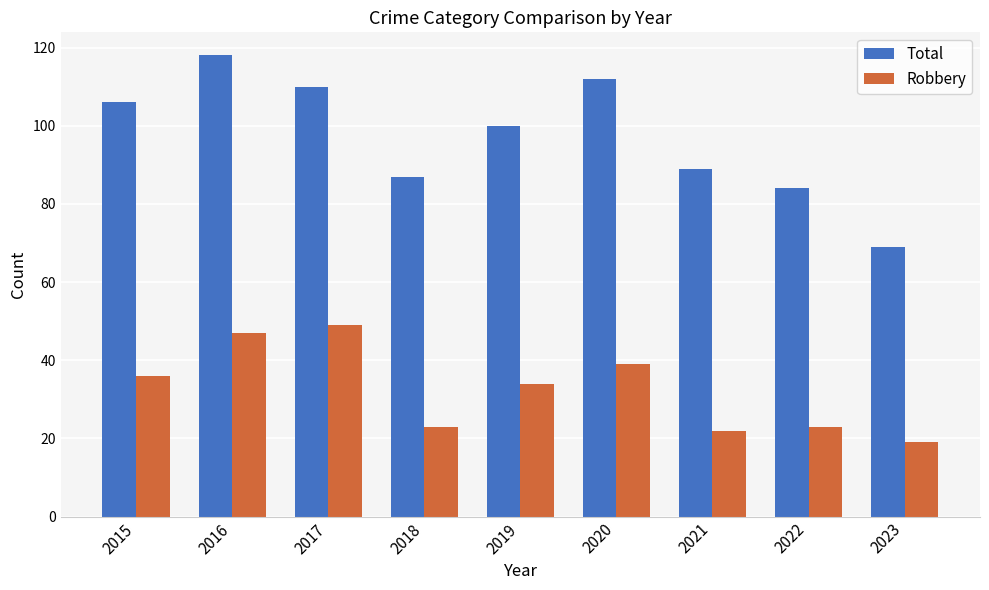

What is the sum of the Total values at 2023 and 2017?

179